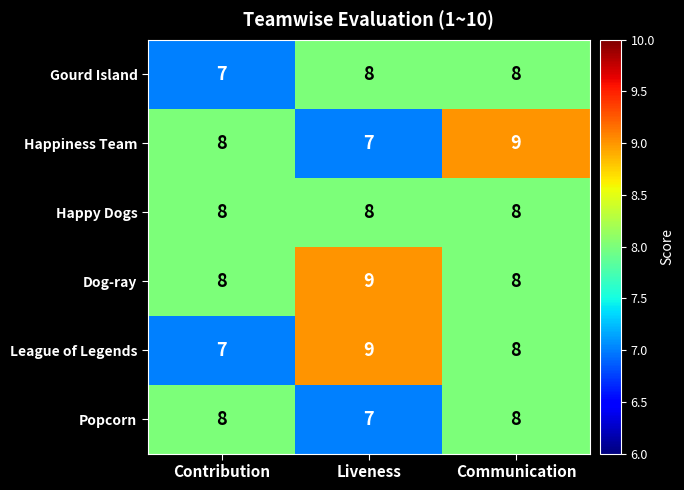

What is the sum of all Gourd Island values?

23